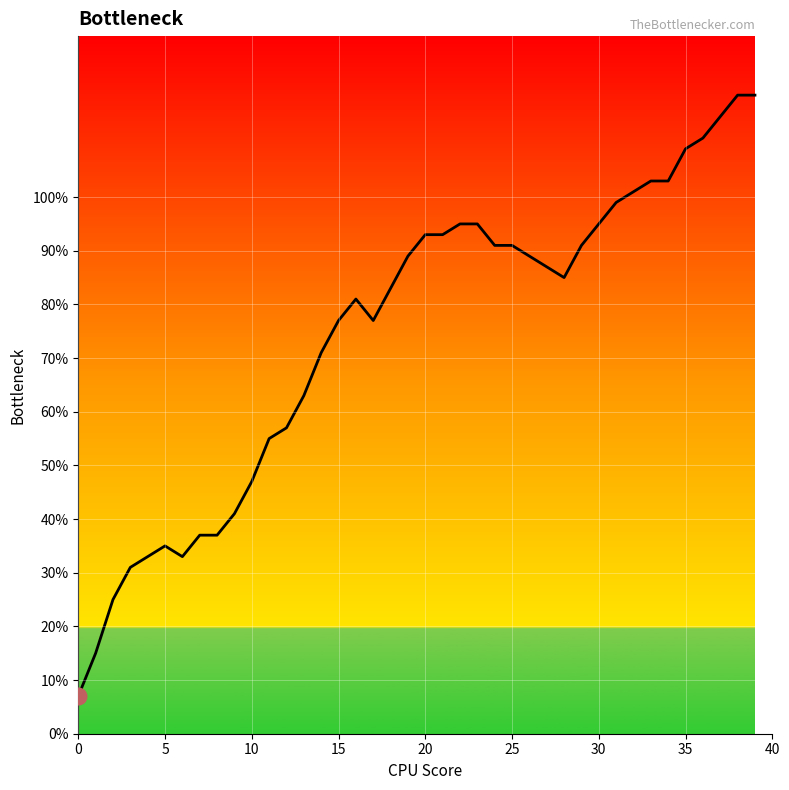

What is the maximum value shown in the chart?

119